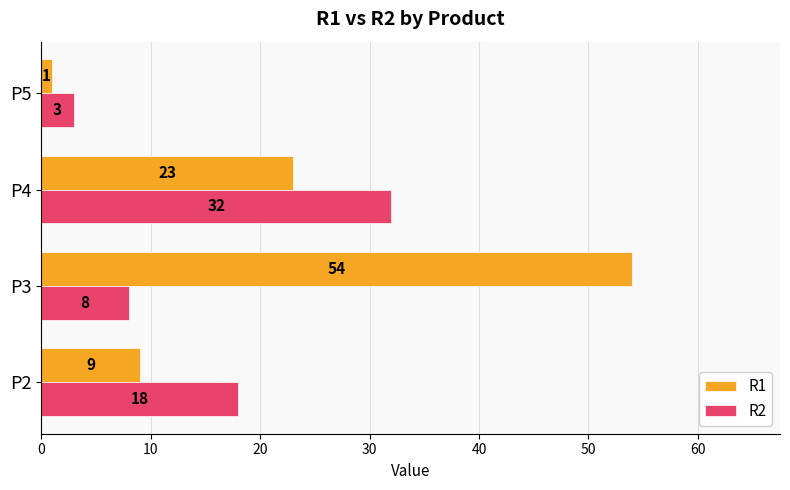

Count the R1 values in the range 9 to 54.

3